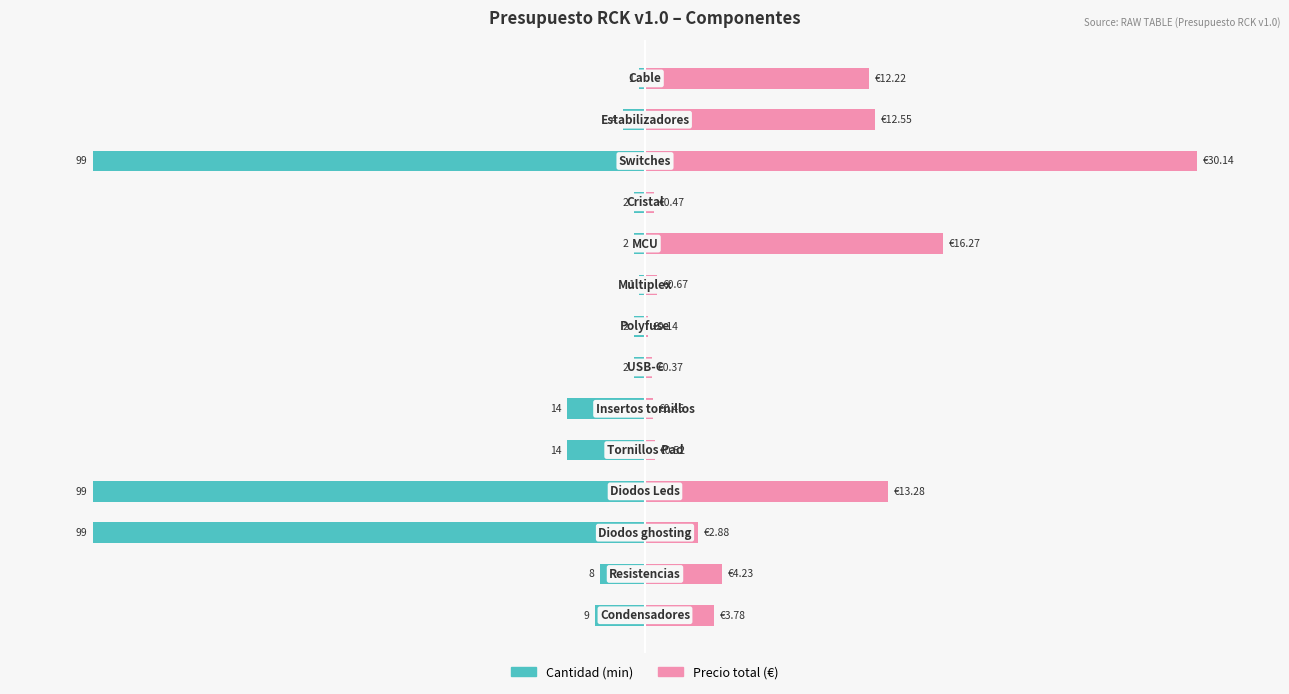

What is the difference between the highest and lowest values at 2?

109.6